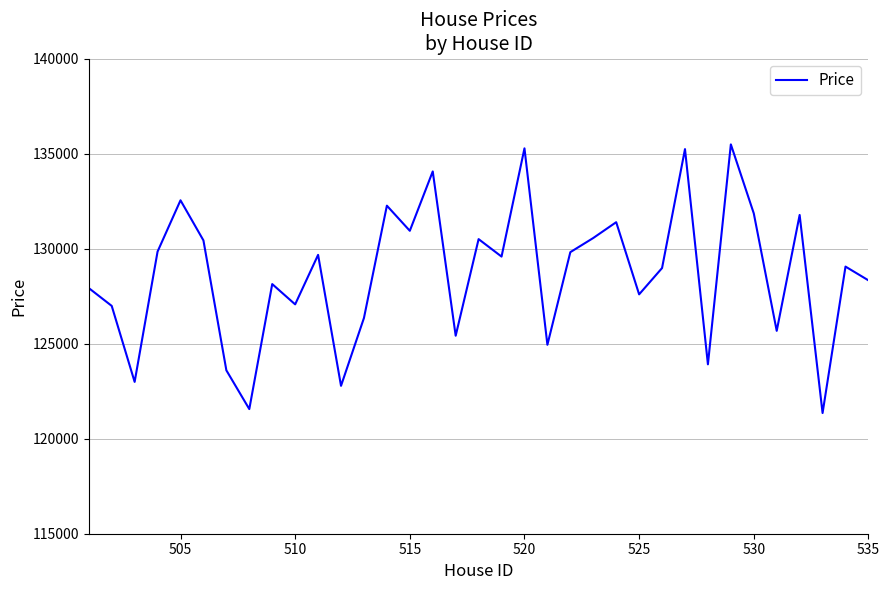

What is the minimum value shown in the chart?

121349.6